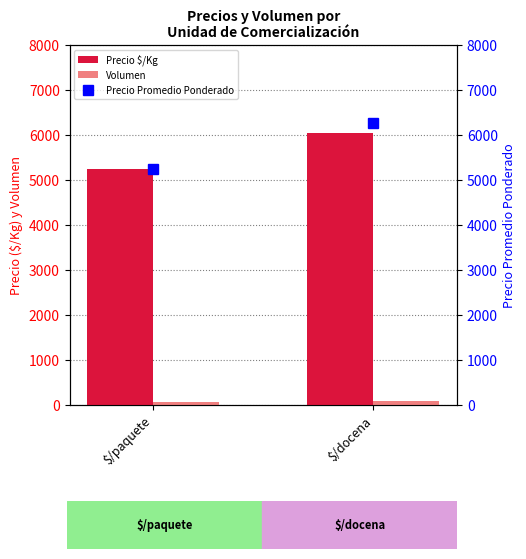

What is the sum of all Precio Promedio Ponderado values?

11513